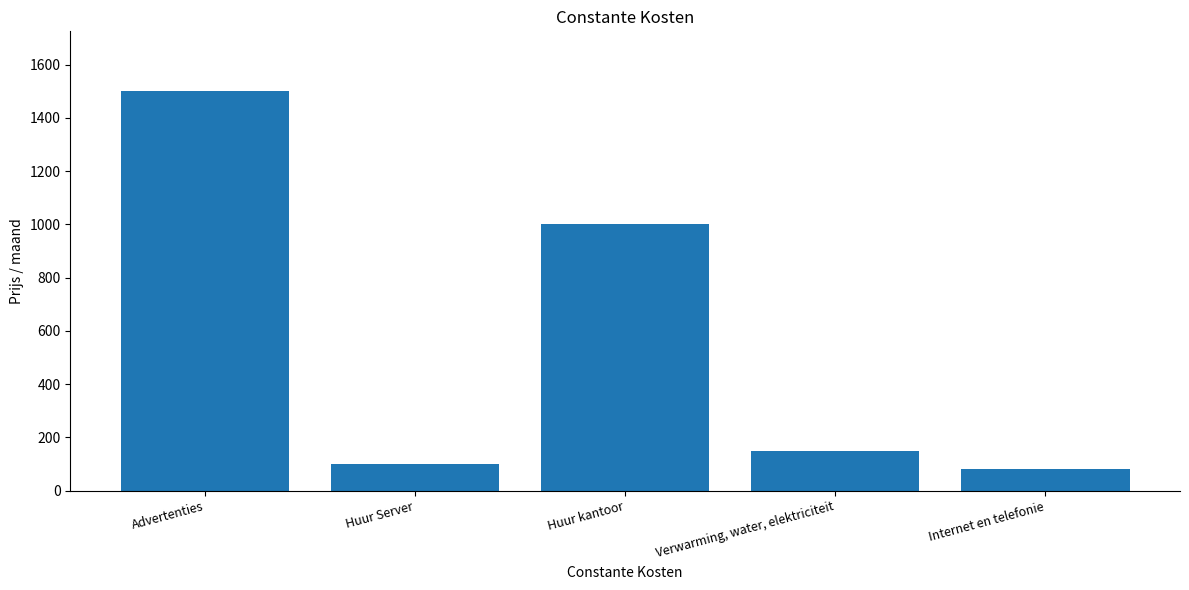

Reading left to right, extract all data points from this chart.

1500	100	1000	150	80